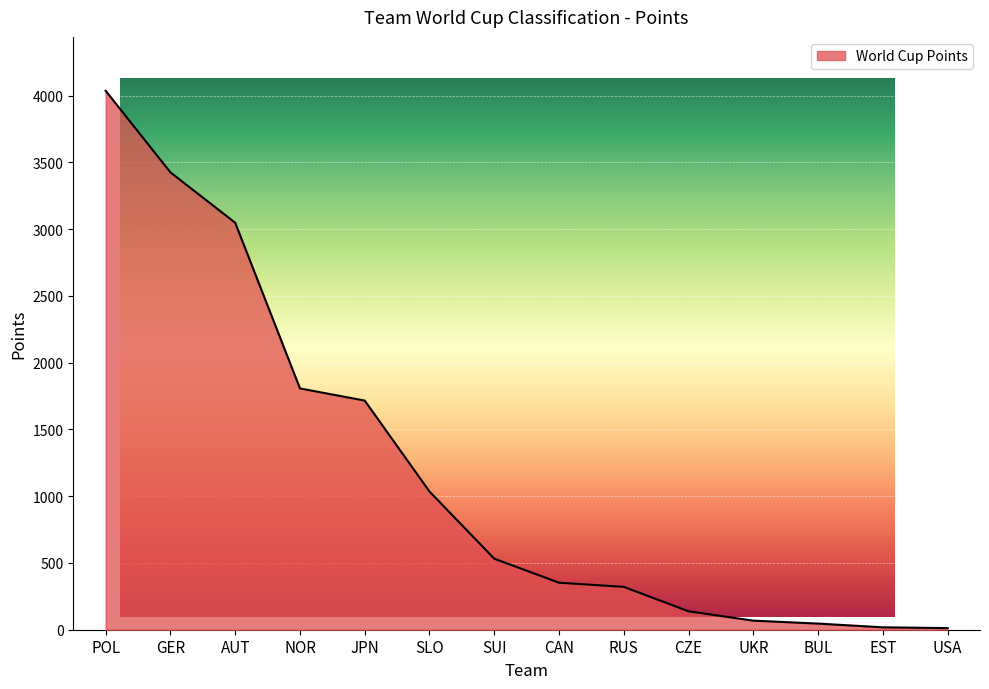

True or false: there are more than 1 points higher than both neighbors.

False